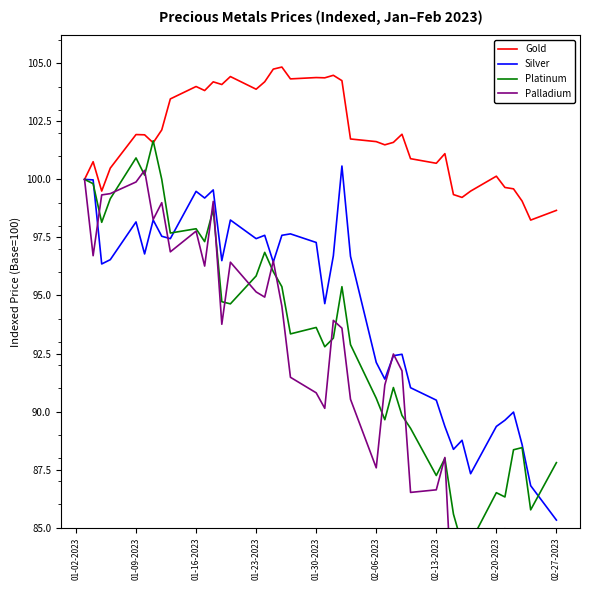

How many intersections are there between Platinum and Silver?

3